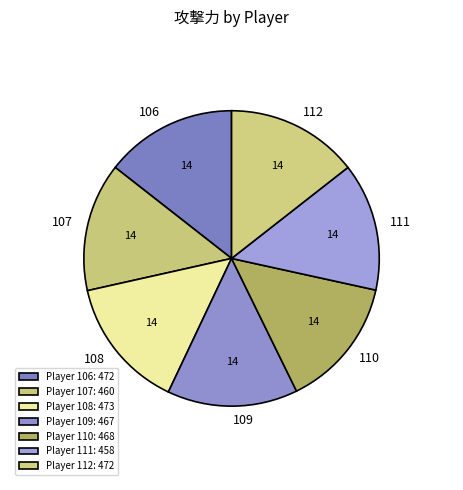

True or false: 108 accounts for 14% of the total.

True